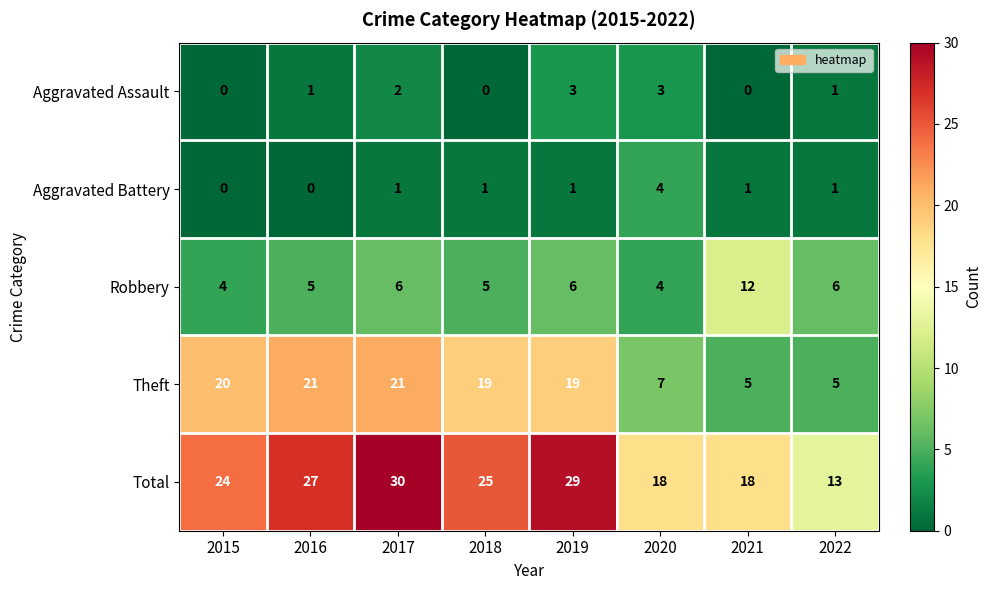

What is the total value across all series at 2020?

36